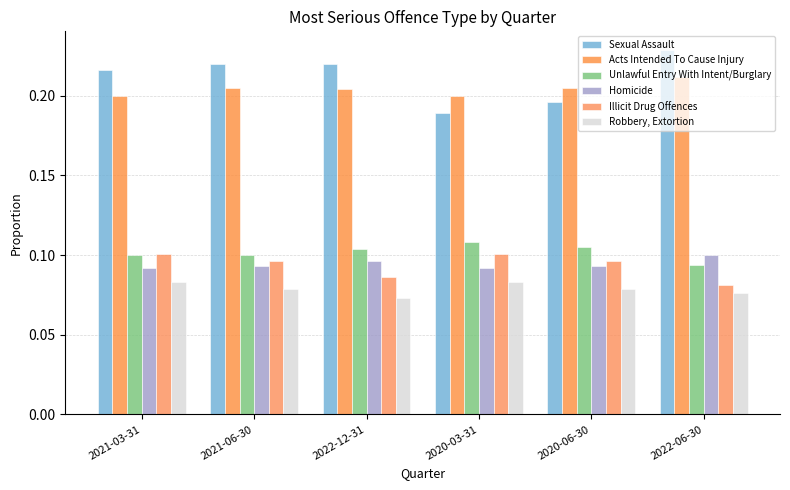

At which label does Sexual Assault reach its minimum?

2020-03-31